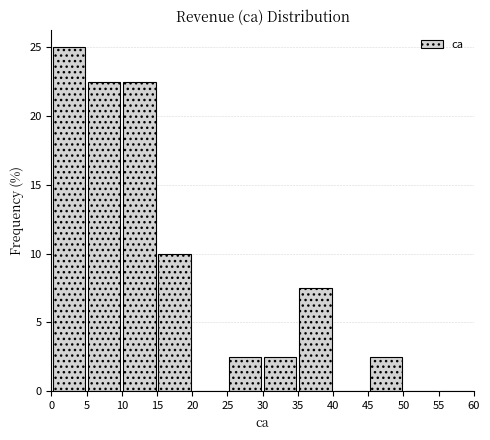

Reading left to right, list every bar in this chart as the range it spans on the x-axis followed by its height. The values are not printed on the chart, so give them approximately, as read against the axis.

0 to 5: 25.0
5 to 10: 22.5
10 to 15: 22.5
15 to 20: 10.0
20 to 25: 0
25 to 30: 2.5
30 to 35: 2.5
35 to 40: 7.5
40 to 45: 0
45 to 50: 2.5
50 to 55: 0
55 to 60: 0